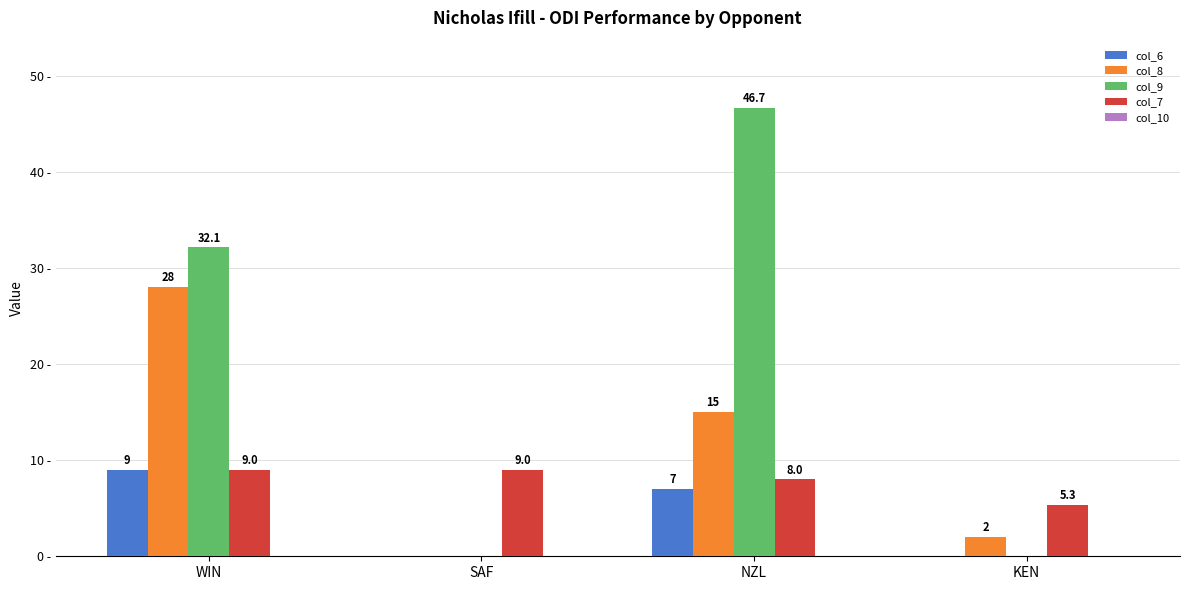

At which category is the sum across all series the highest?

WIN